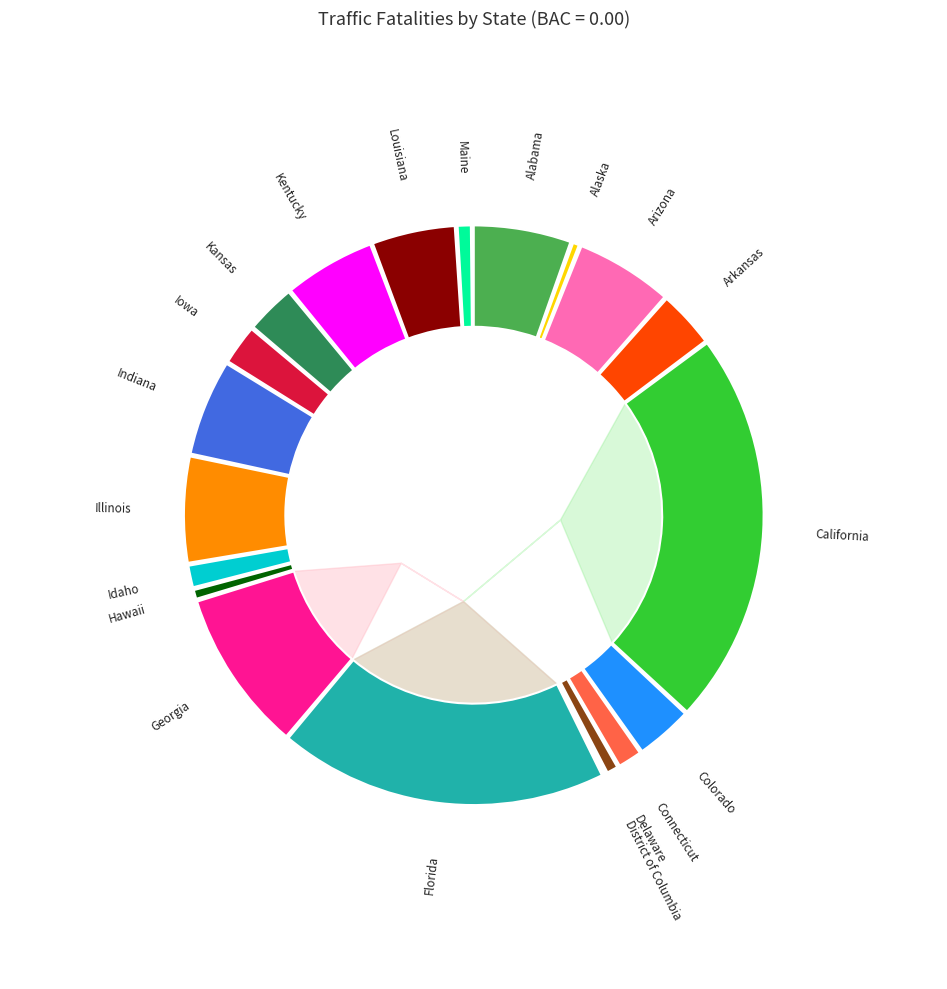

What percentage is the Kentucky slice, to the nearest percent?

5%